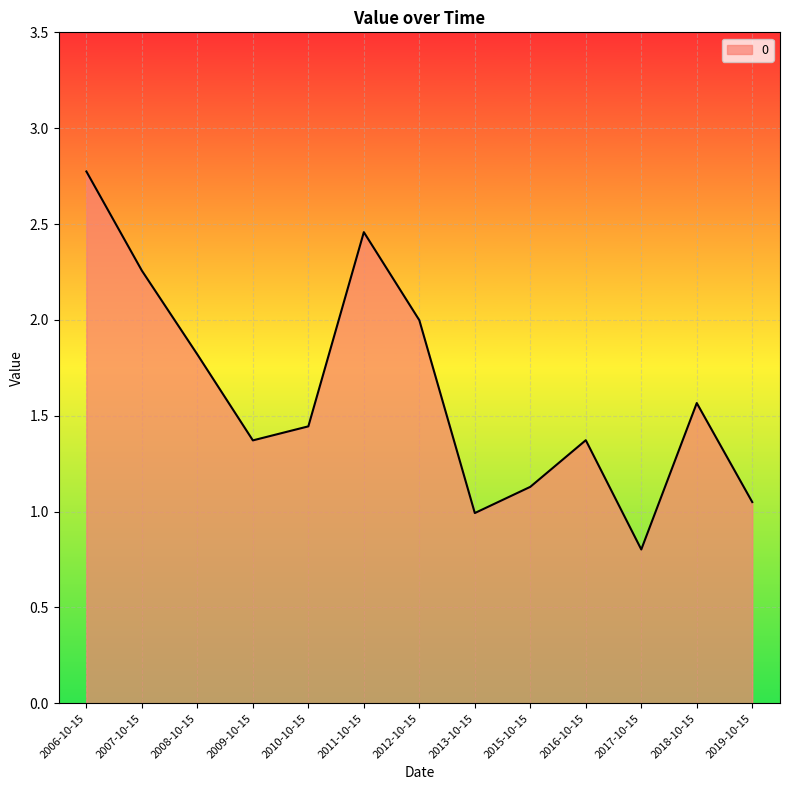

What is the change in value from 2009-10-15 to 2017-10-15?

-0.6